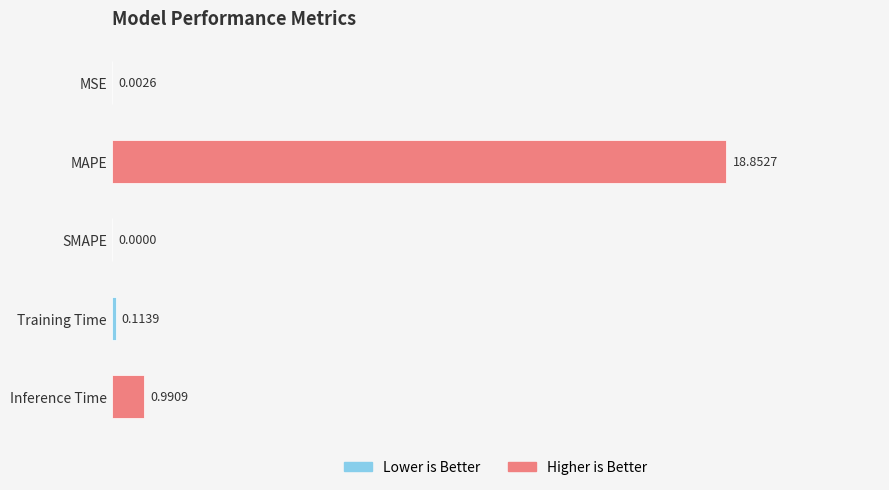

What is the average value?

4.0